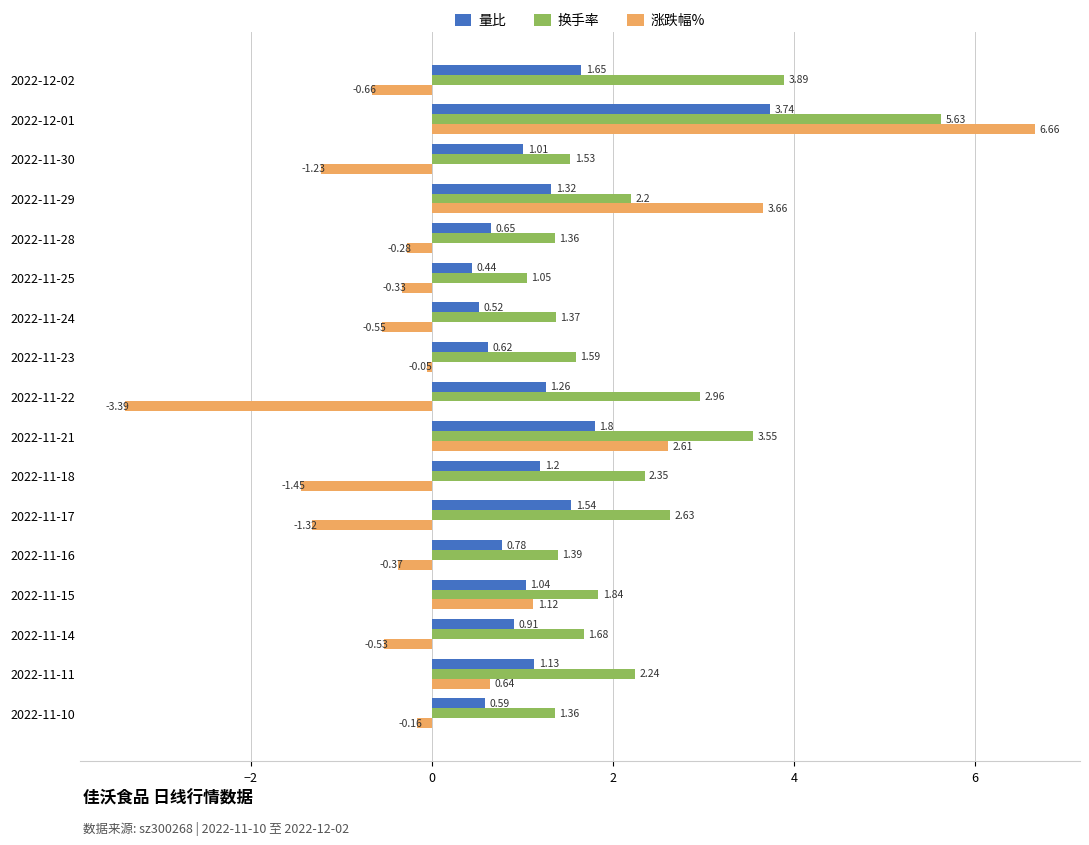

Which series has the largest range (max minus min)?

涨跌幅%